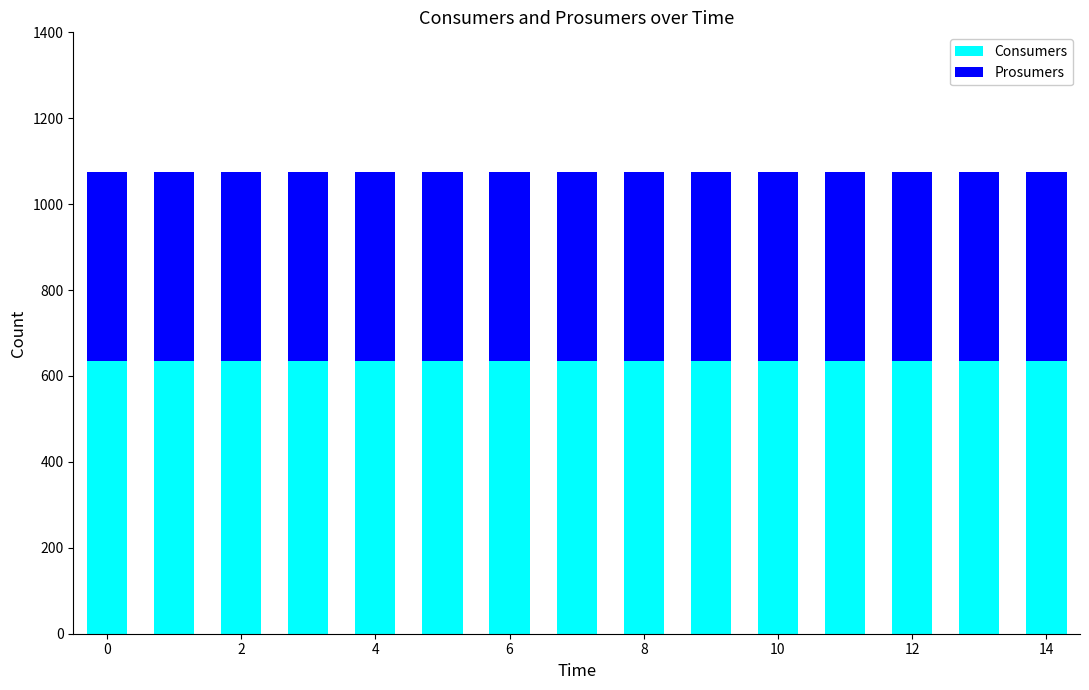

What is the maximum value for Consumers?

635